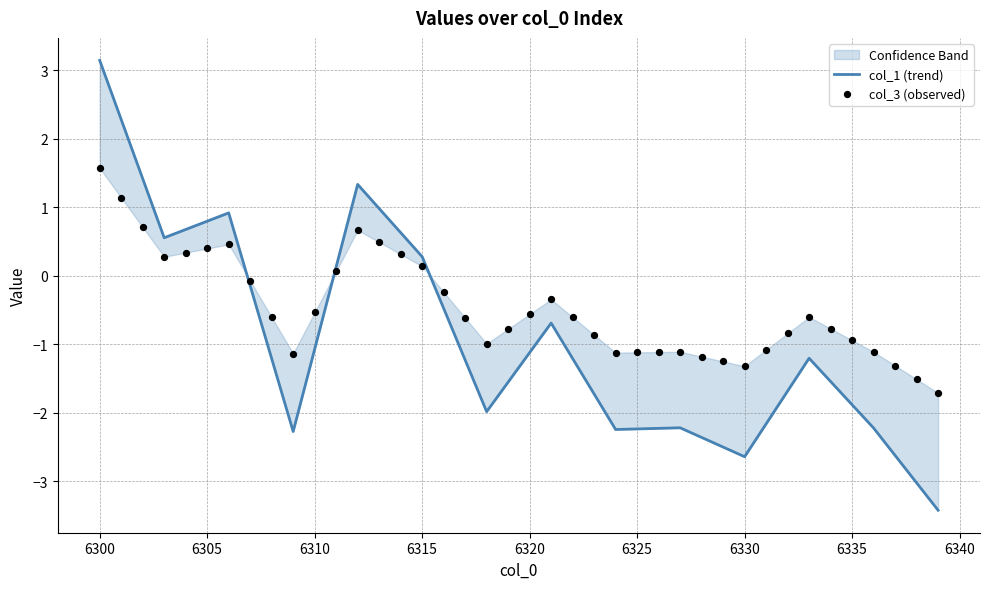

Which series has the largest total across all categories?

col_3 (observed)